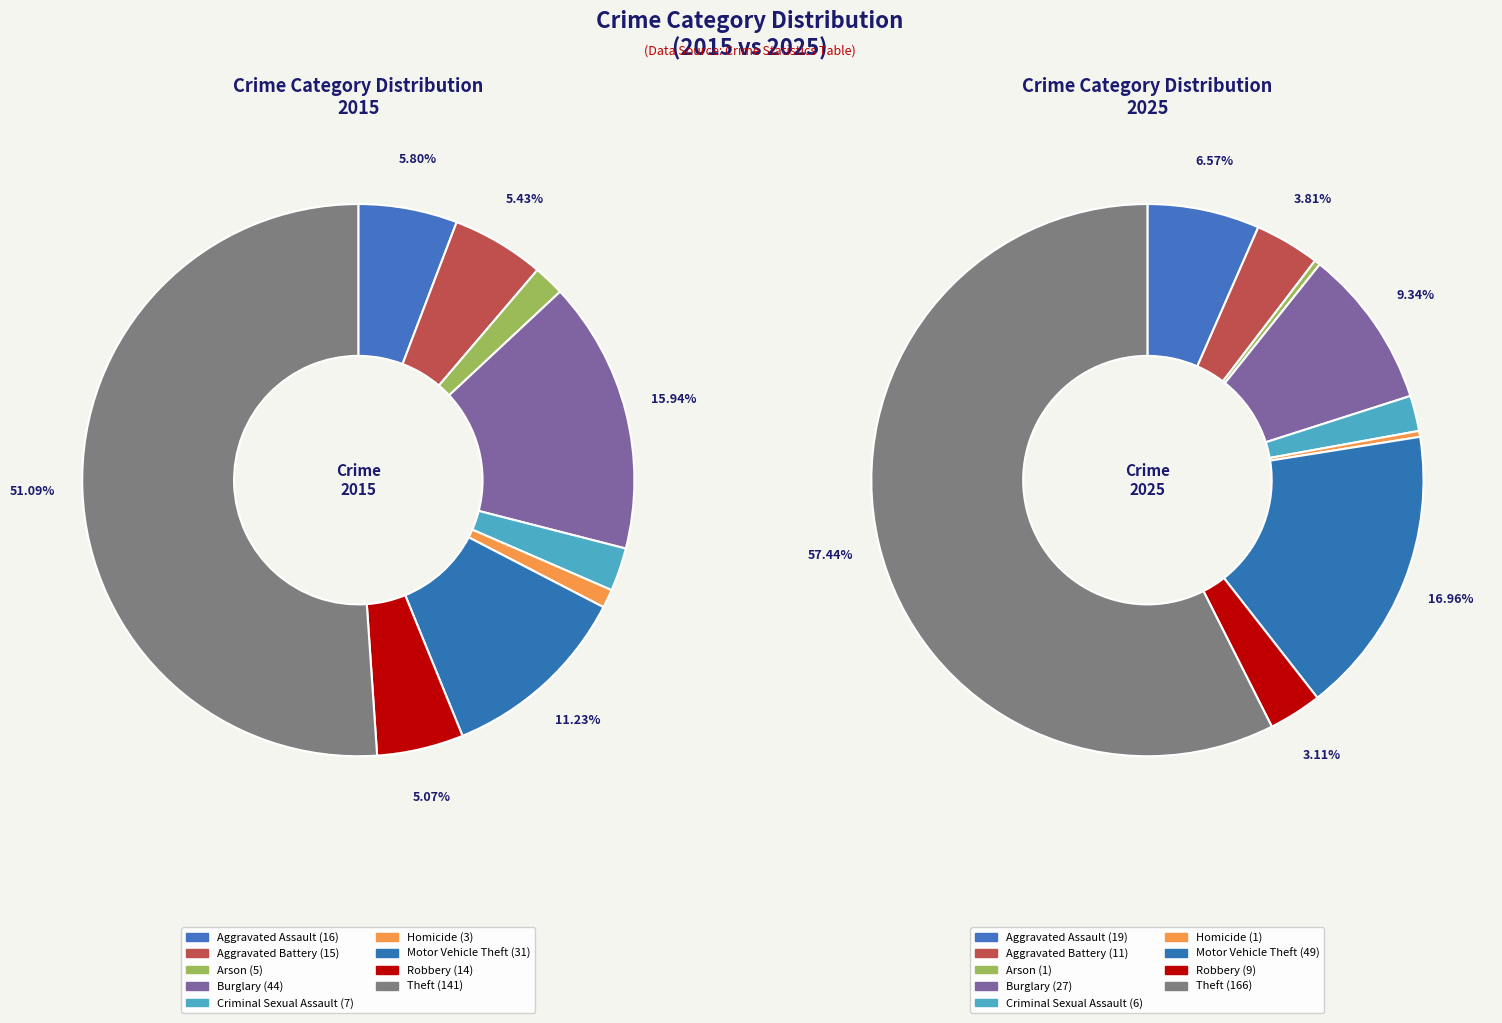

To the nearest percent, what is the difference between the largest and smallest slice percentages?

57%